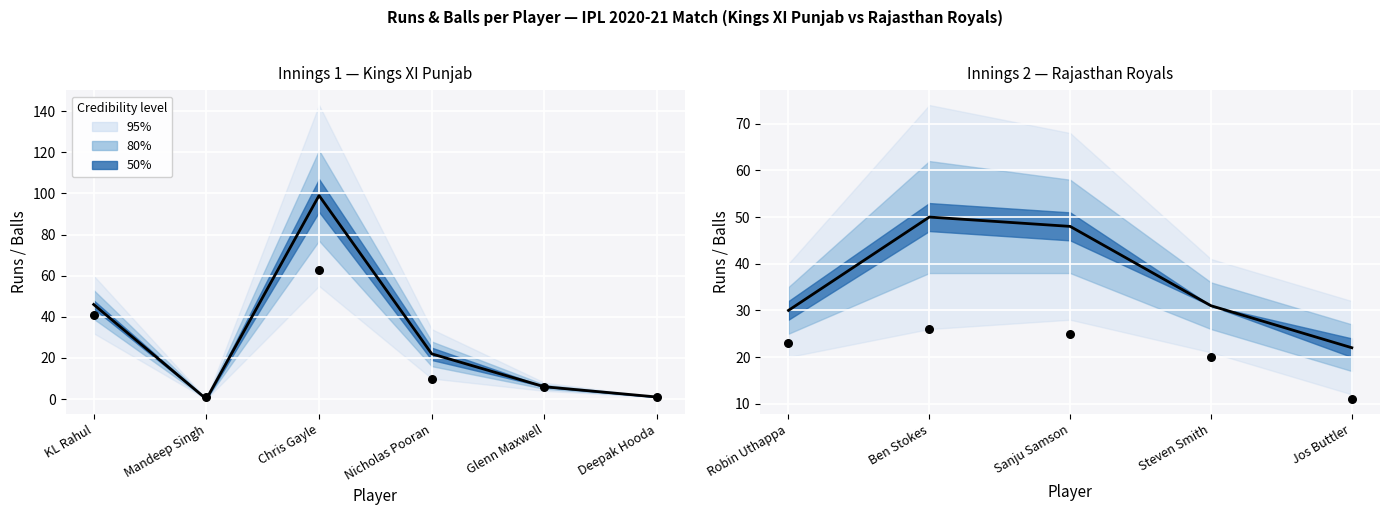

What is the total value across all series at Mandeep Singh?

1